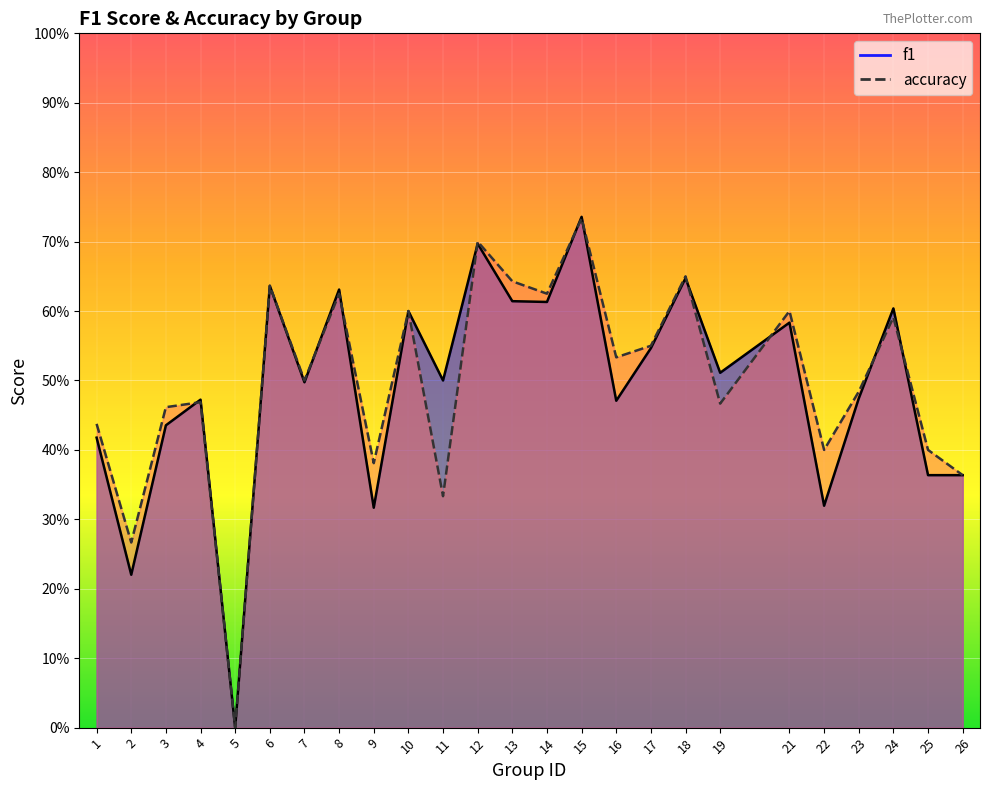

Rank the categories by accuracy value from lowest to highest.

5, 2, 11, 26, 9, 22, 25, 1, 3, 19, 4, 23, 7, 16, 17, 24, 10, 21, 8, 14, 6, 13, 18, 12, 15